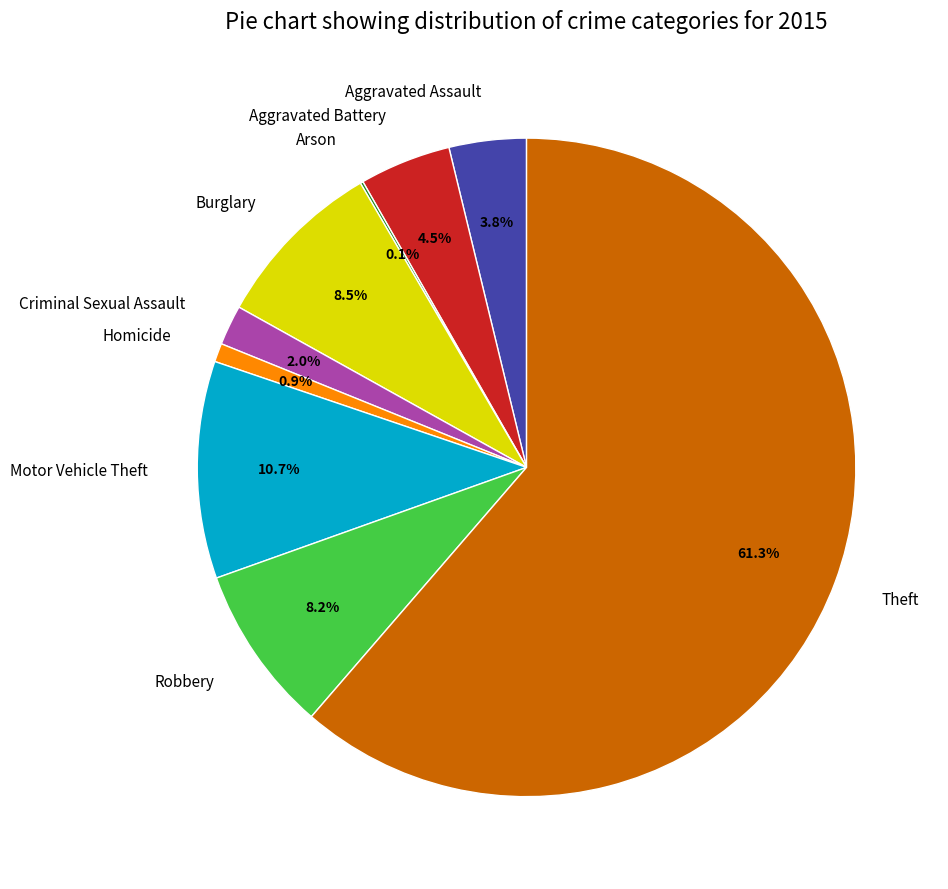

Is Theft the majority of the pie?

Yes